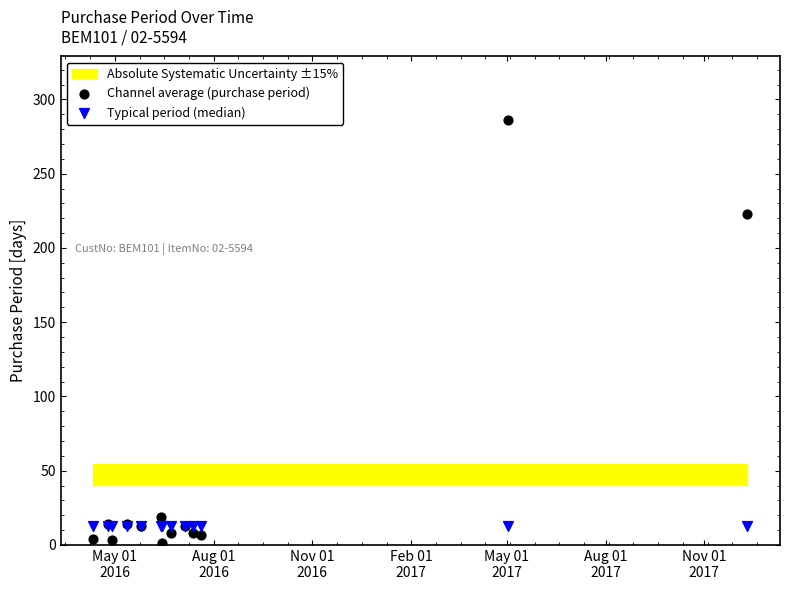

Which series reaches the maximum Y coordinate?

Channel average (purchase period)